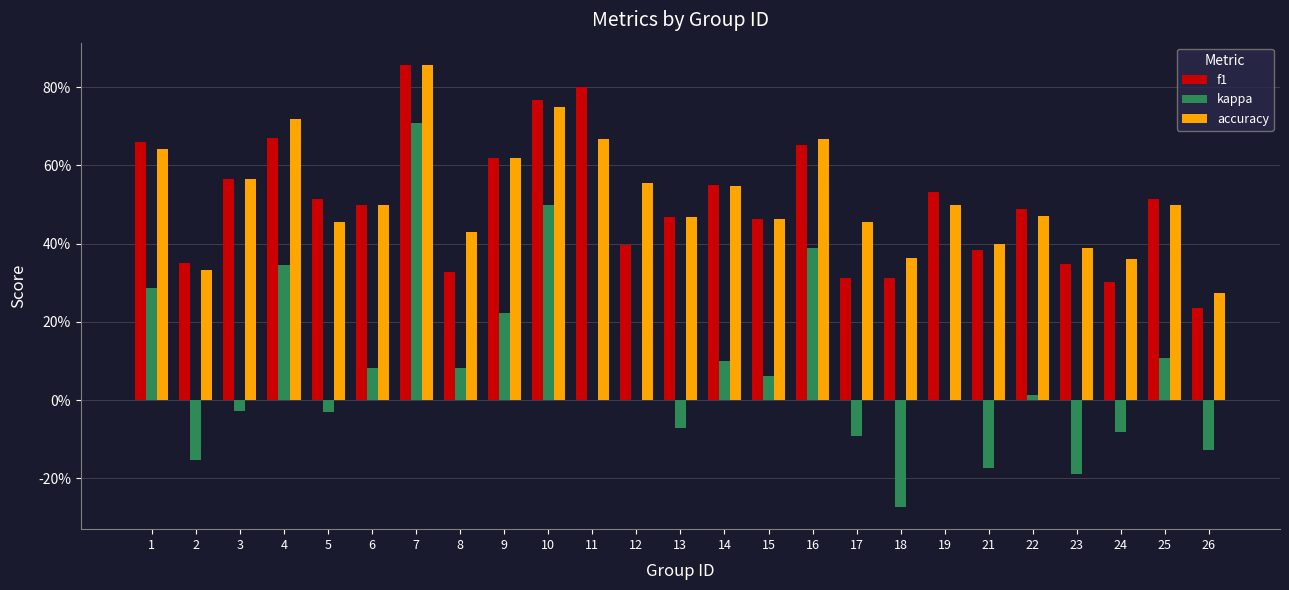

What are all the series names shown in the legend?

f1, kappa, accuracy